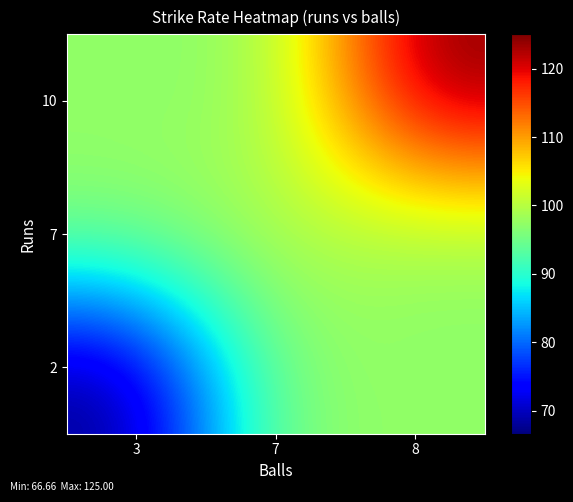

What is the spread (max minus min) of values at 3?

30.6